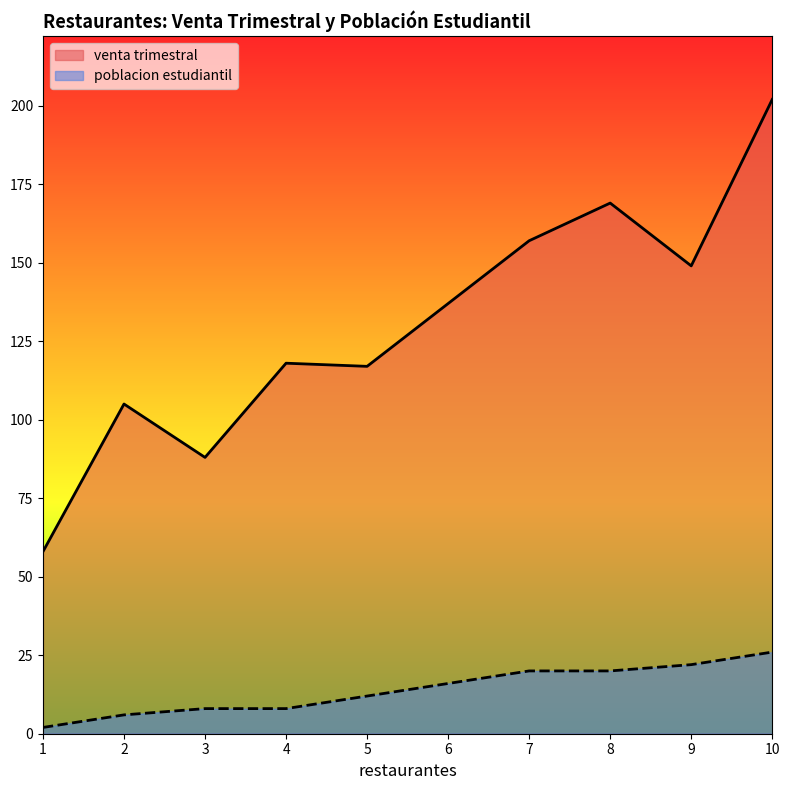

What is the value of the venta trimestral point at the 5th from the left?

117